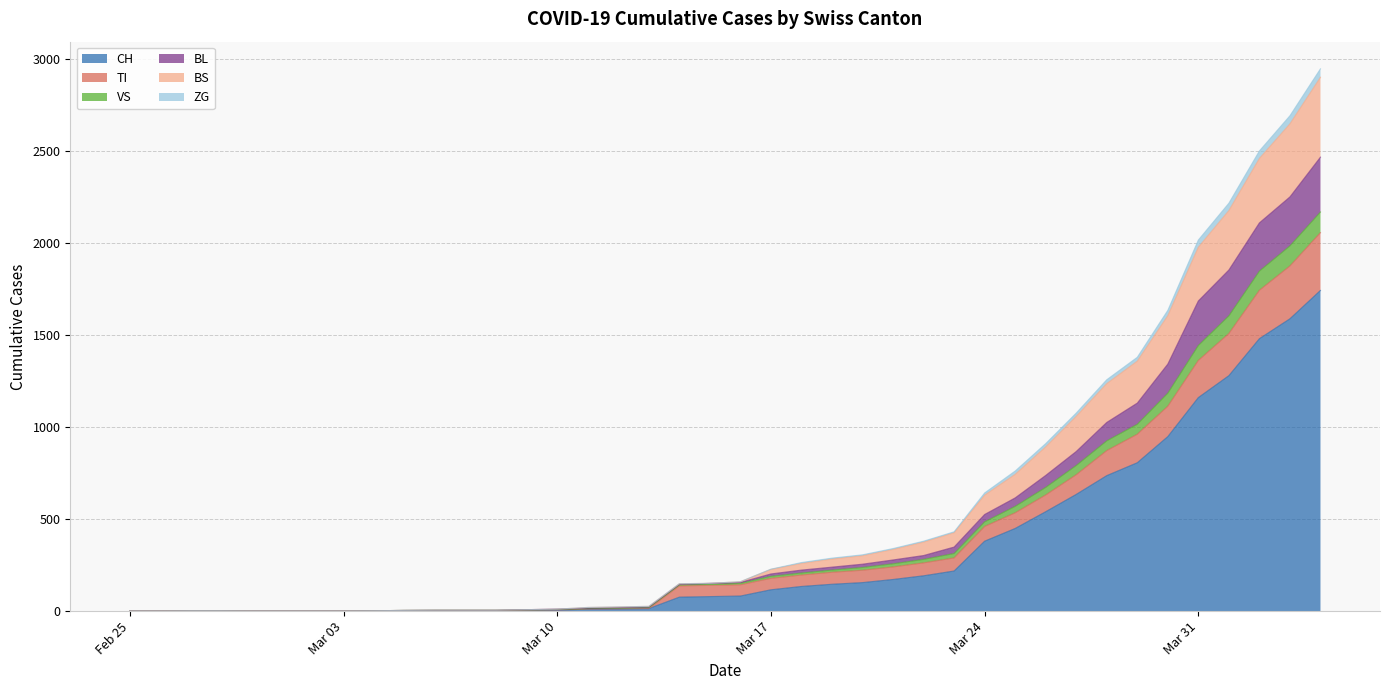

At how many categories does at least one series exceed 1991?

5